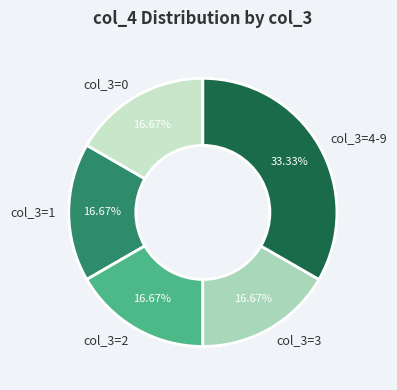

Between col_3=1 and col_3=4-9, which is larger?

col_3=4-9